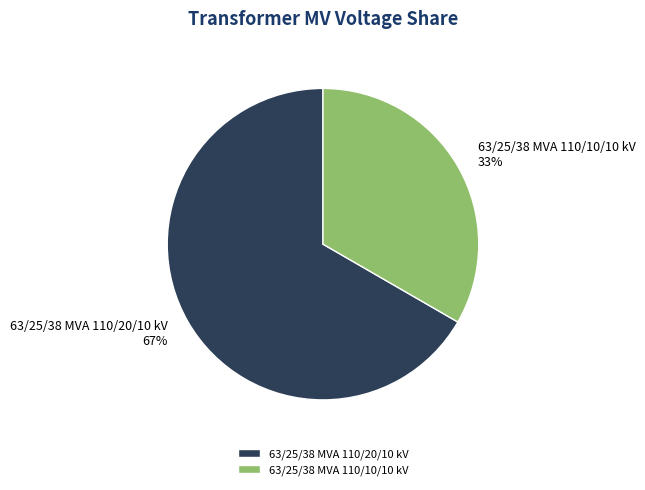

What is the majority slice?

63/25/38 MVA 110/20/10 kV